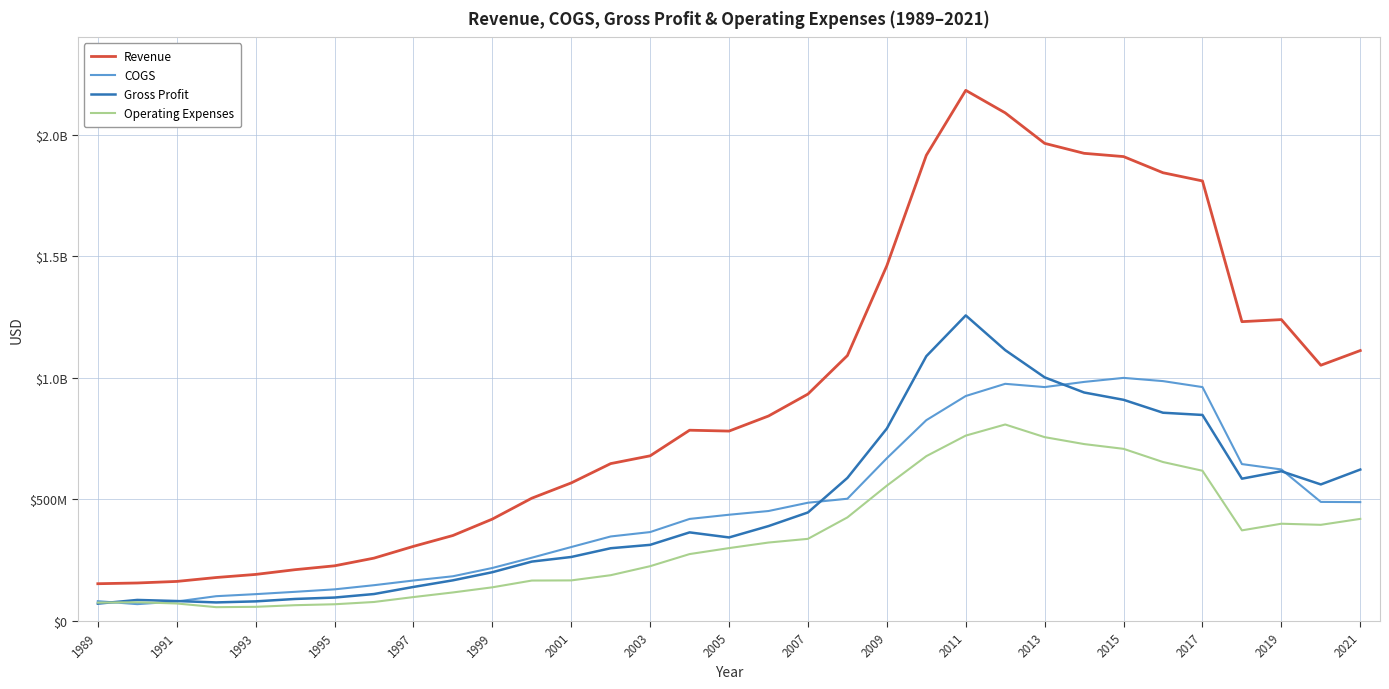

Does the chart have visible grid lines?

Yes